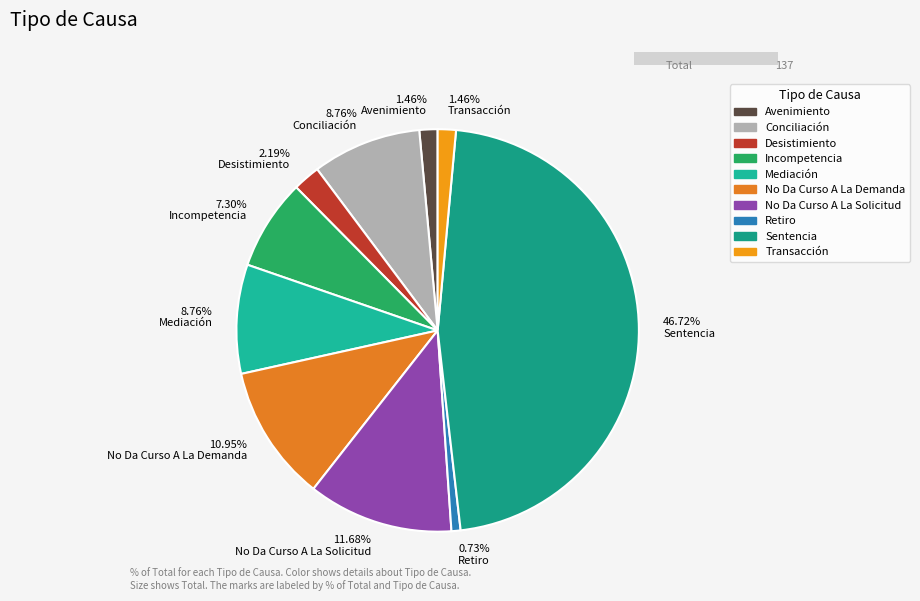

How many slices are in this pie chart?

10